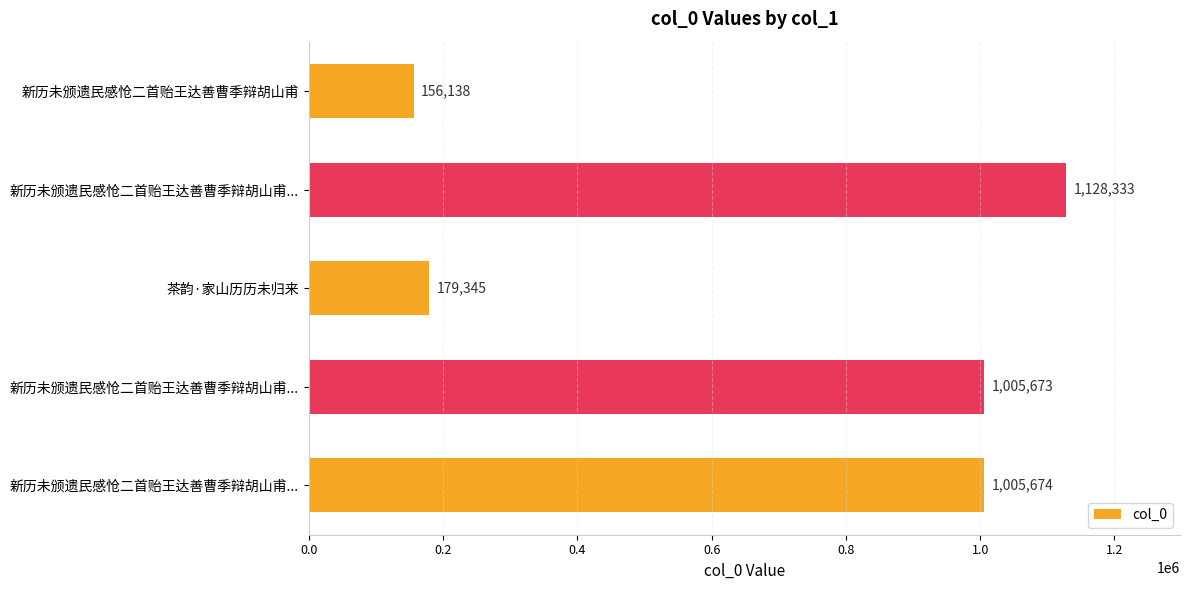

Count the number of data series in this chart.

1